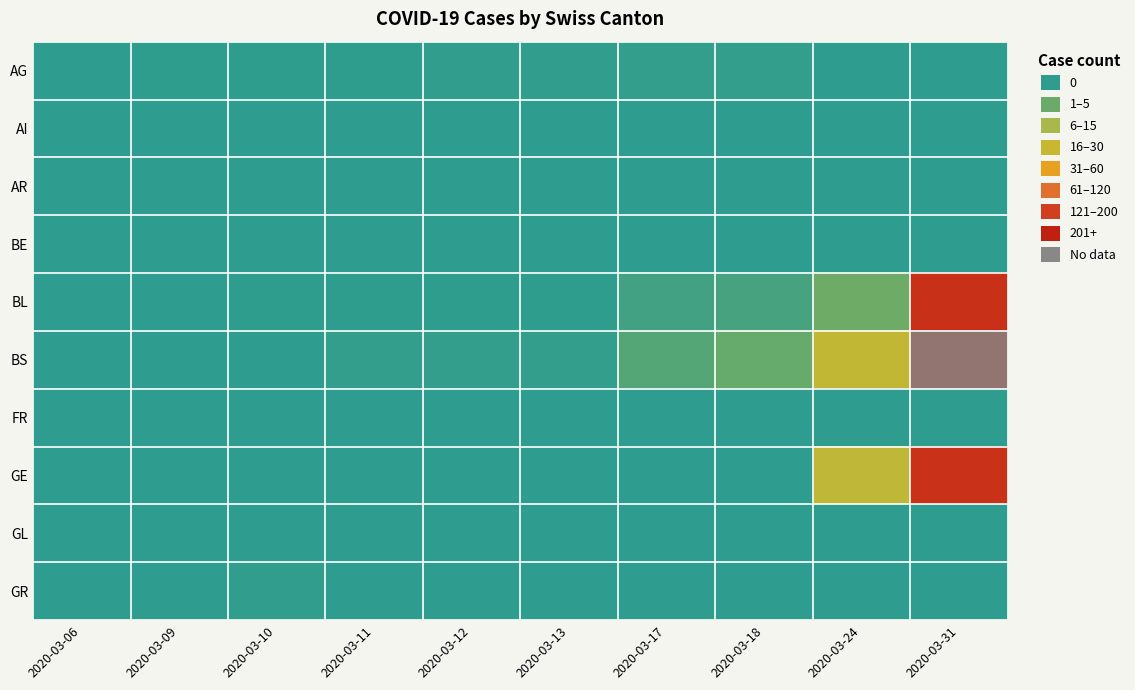

Rank the series by their maximum value, from lowest to highest.

AI, AR, BE, FR, GL, GR, AG, GE, BL, BS